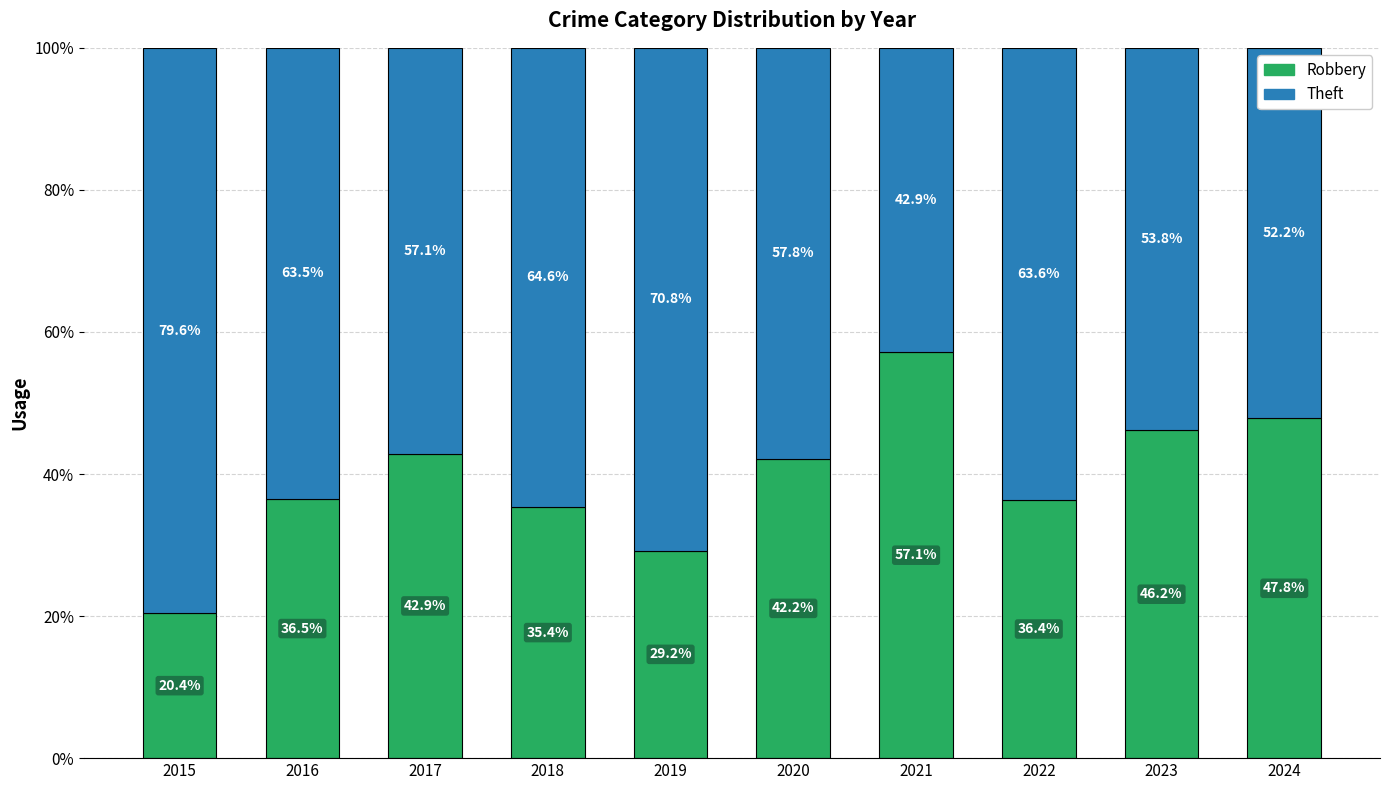

What is the total value across all series at 2020?

100.0